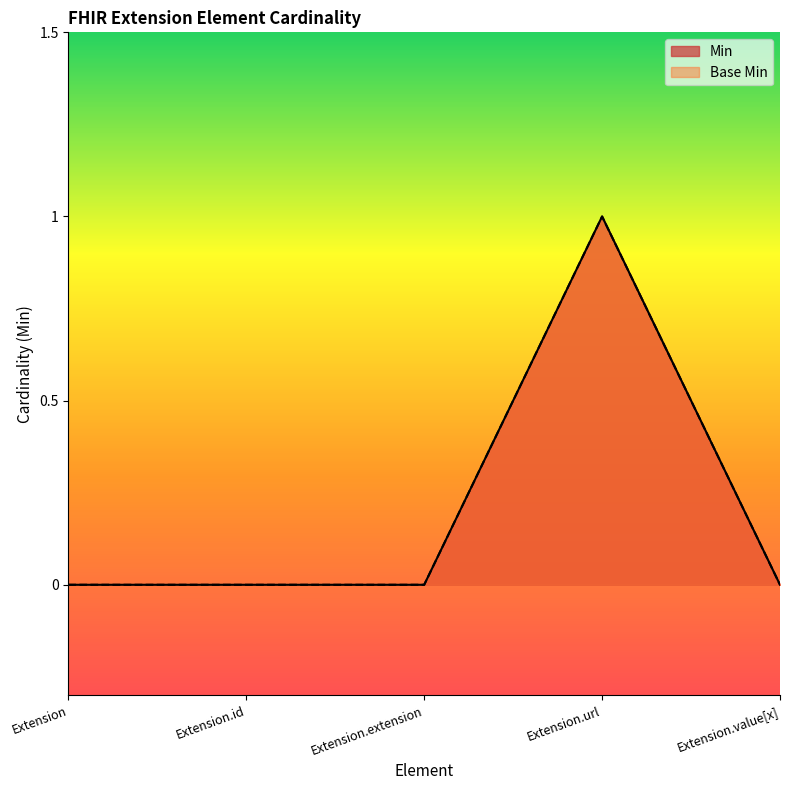

What position from the left is Extension.url?

4